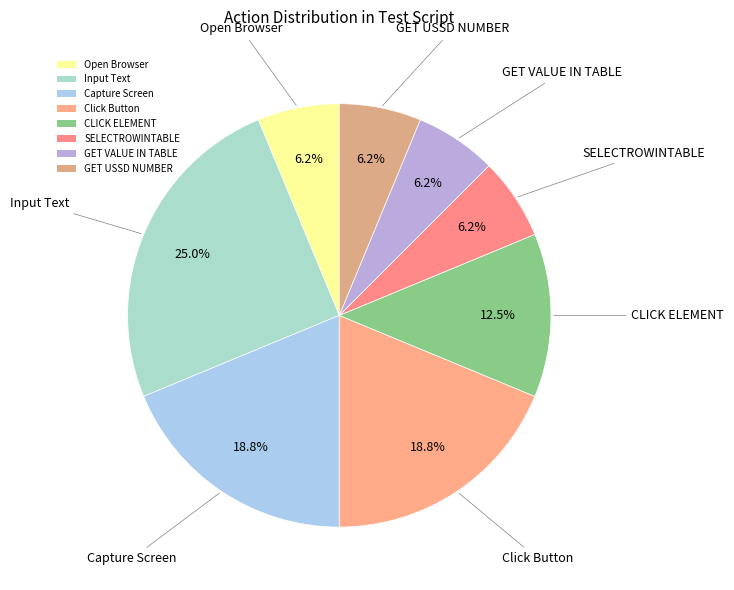

Count the number of slices in the pie.

8